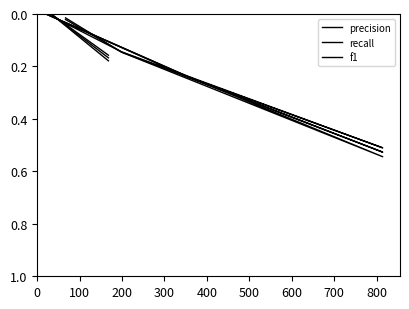

Is the value of recall at 500 greater than the value of f1 at 100?

Yes